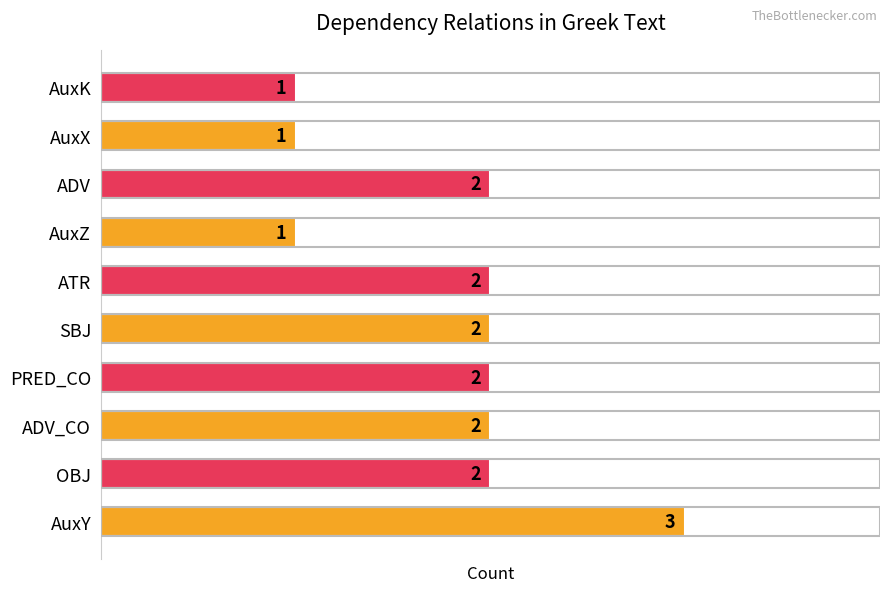

The value at SBJ is 3. True or false?

False